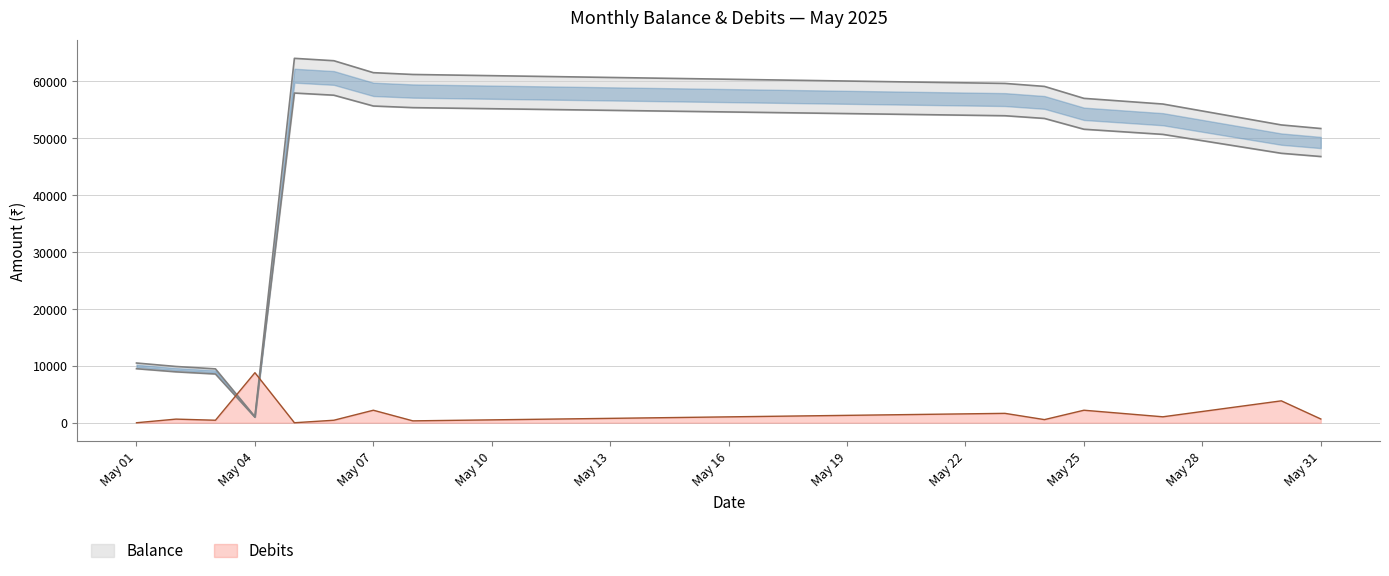

True or false: Balance and Debits intersect in this chart.

True